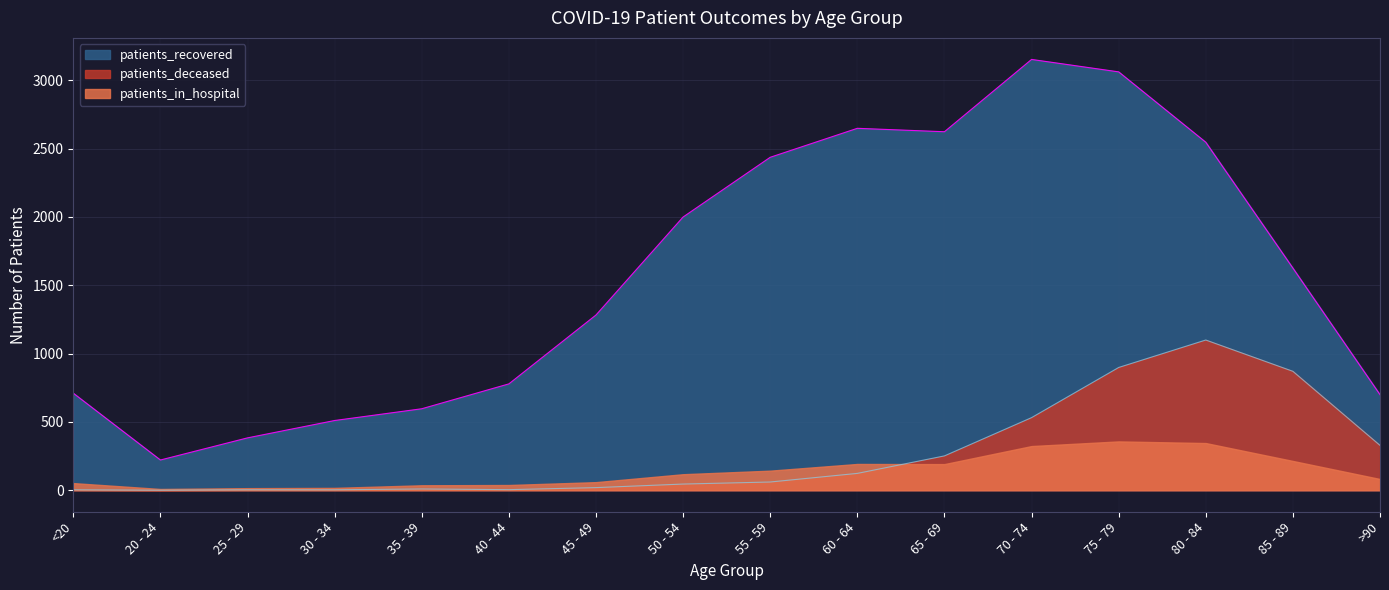

True or false: patients_deceased has more than 1 interior local peaks.

True